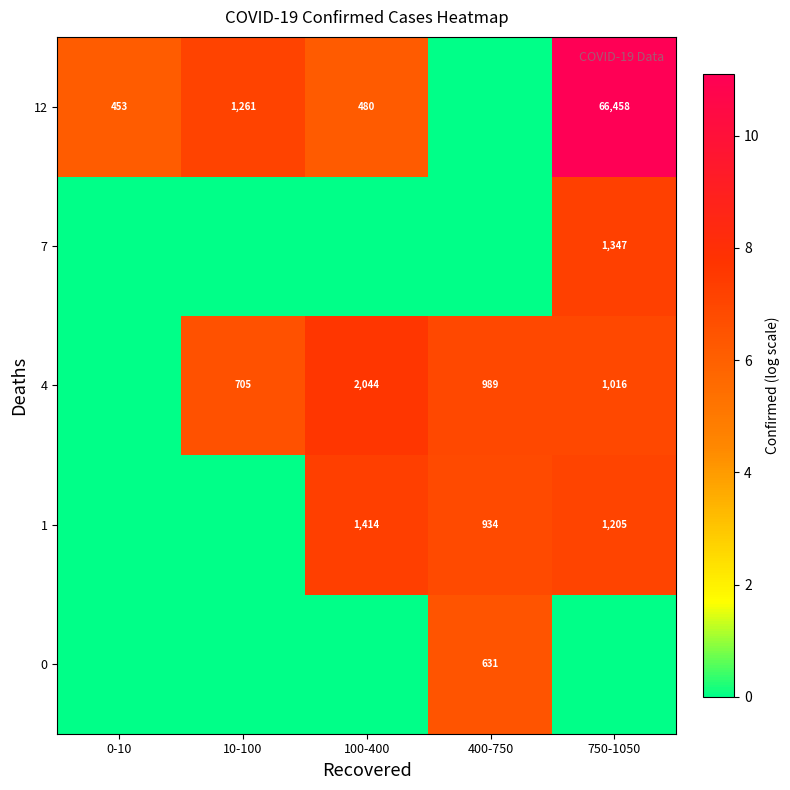

The 7 series shows 1347 at 750-1050. True or false?

True